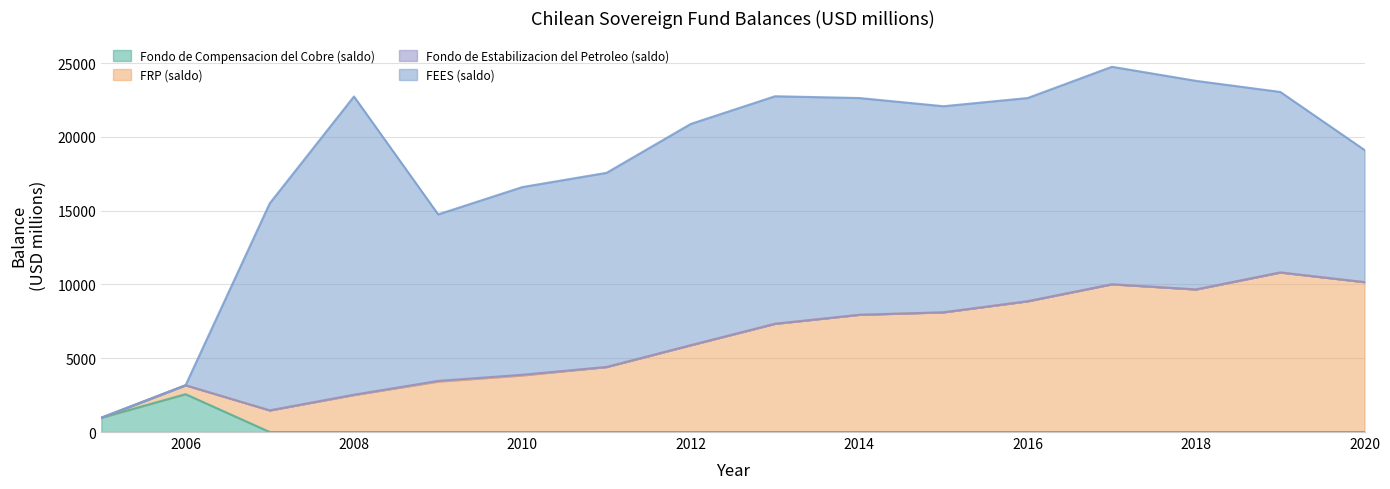

True or false: Fondo de Compensacion del Cobre (saldo) and FRP (saldo) cross at least once.

False